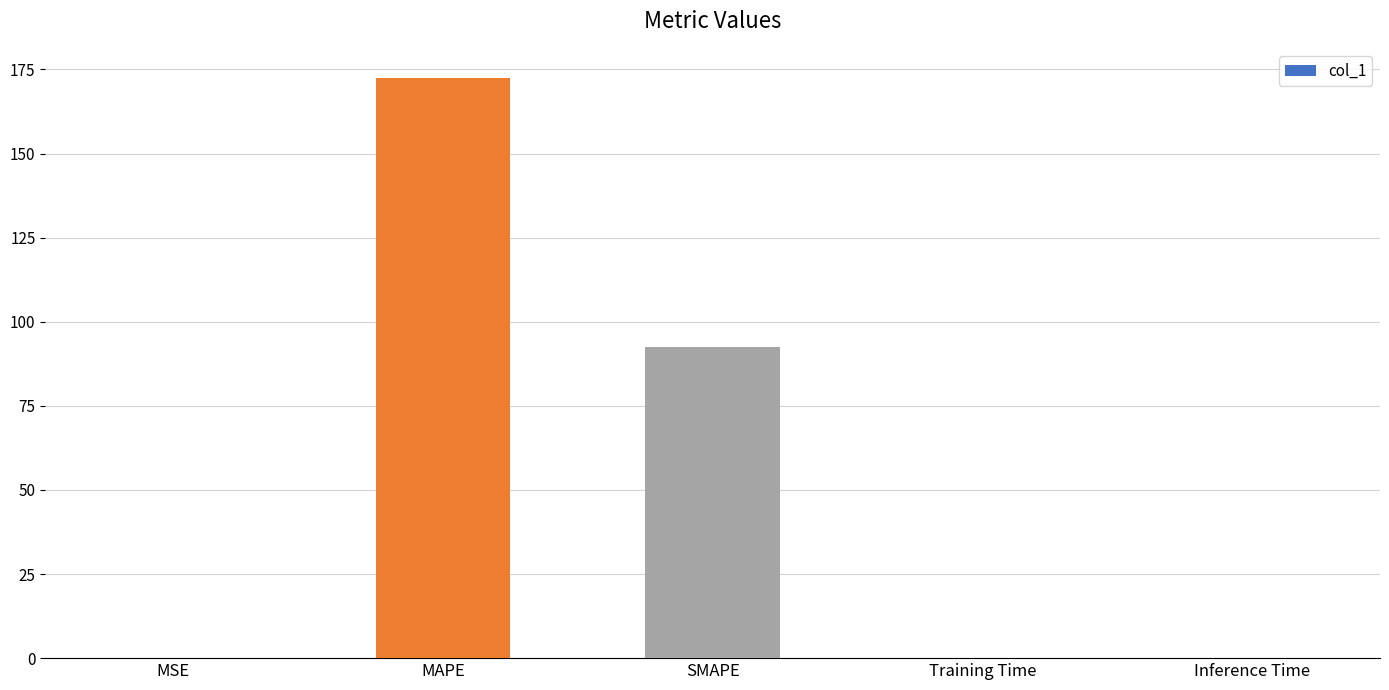

Where is the data nearest to the value 86?

SMAPE